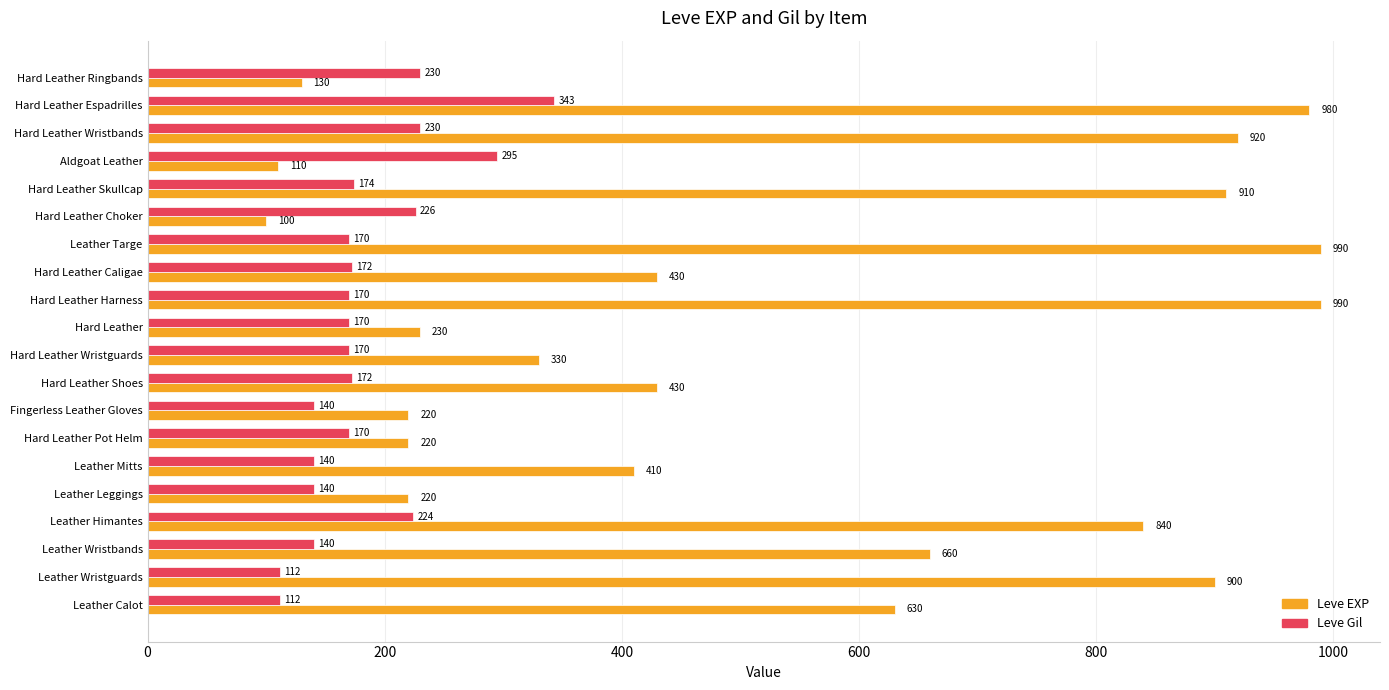

Which series has the widest spread of values?

Leve EXP